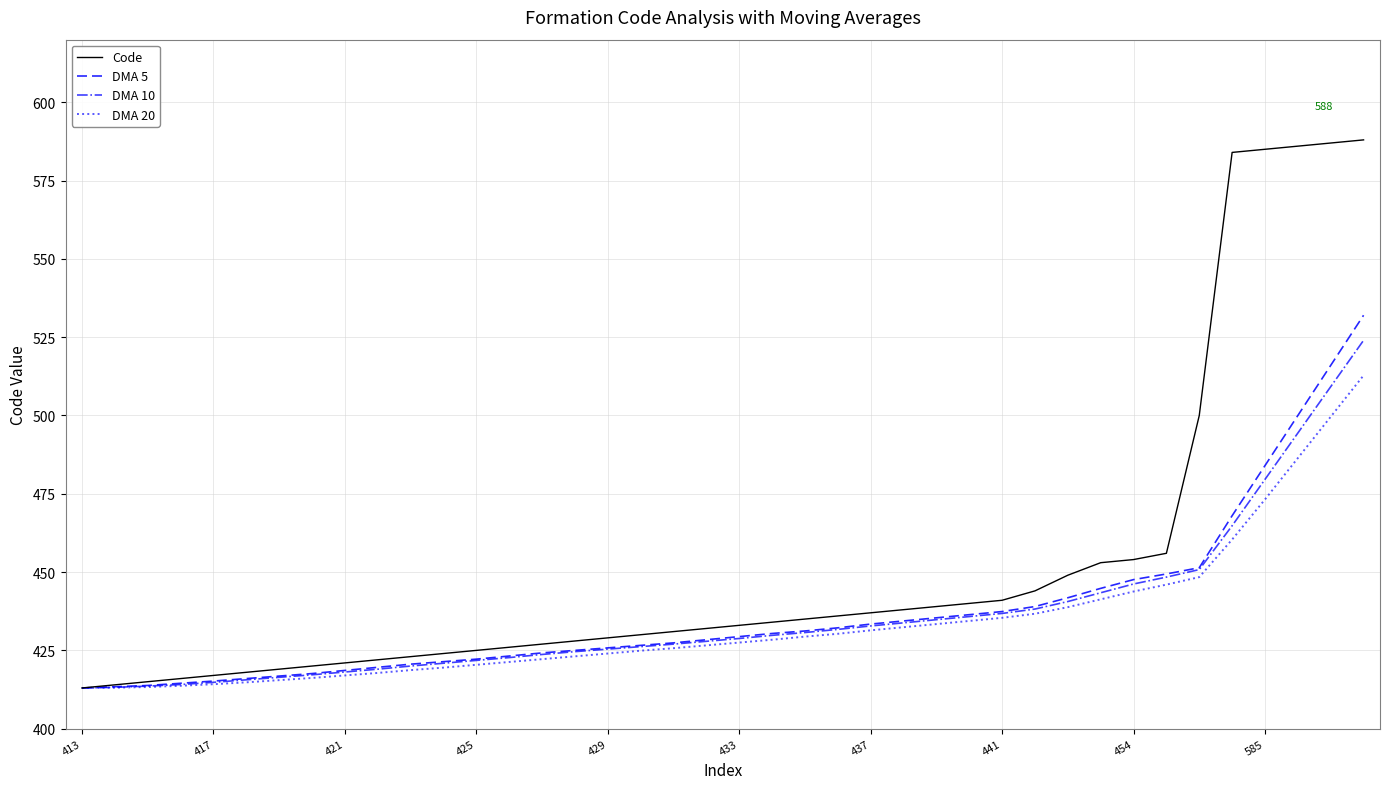

What is the minimum value shown in the chart?

413.0